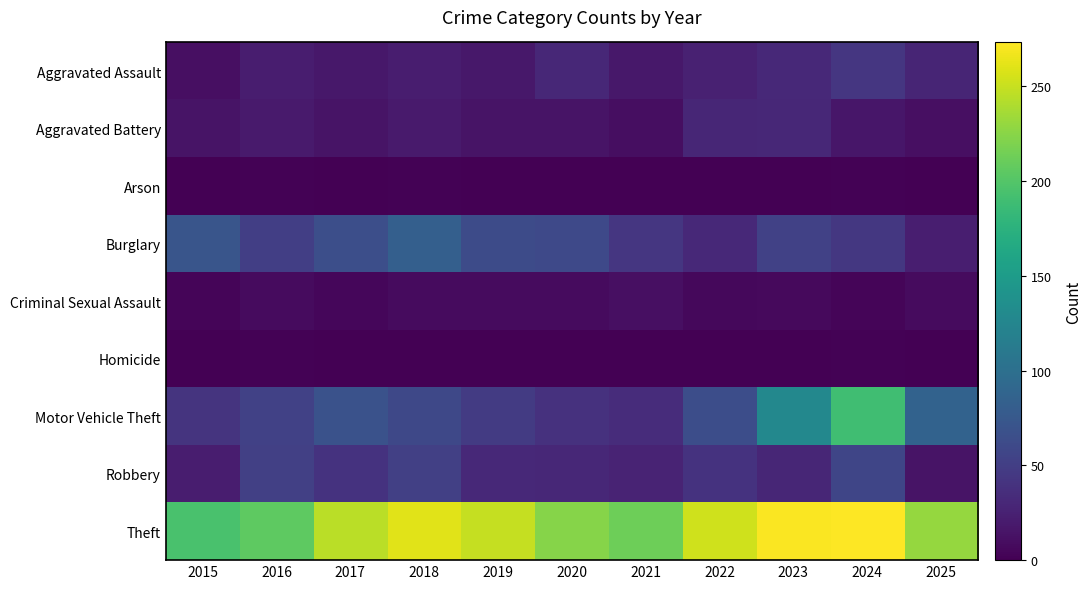

List the series in order of their peak value, highest first.

Theft, Motor Vehicle Theft, Burglary, Robbery, Aggravated Assault, Aggravated Battery, Criminal Sexual Assault, Arson, Homicide